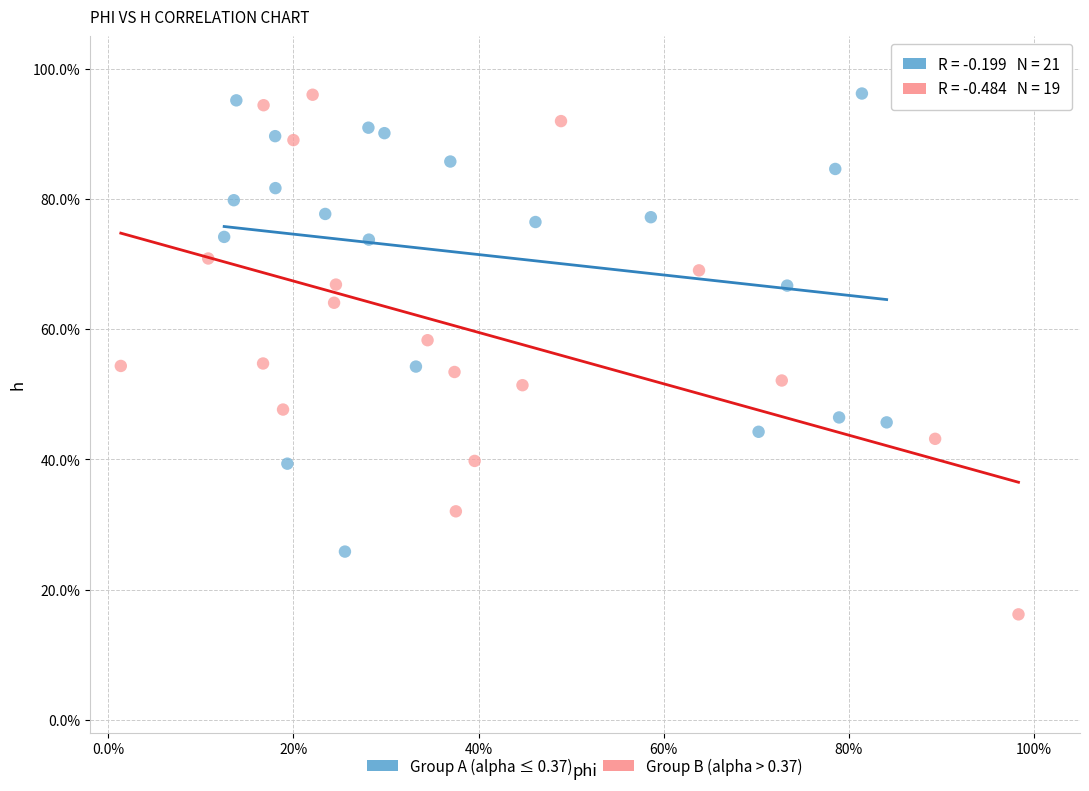

Which series has the widest spread of Y values?

Group B (alpha > 0.37)